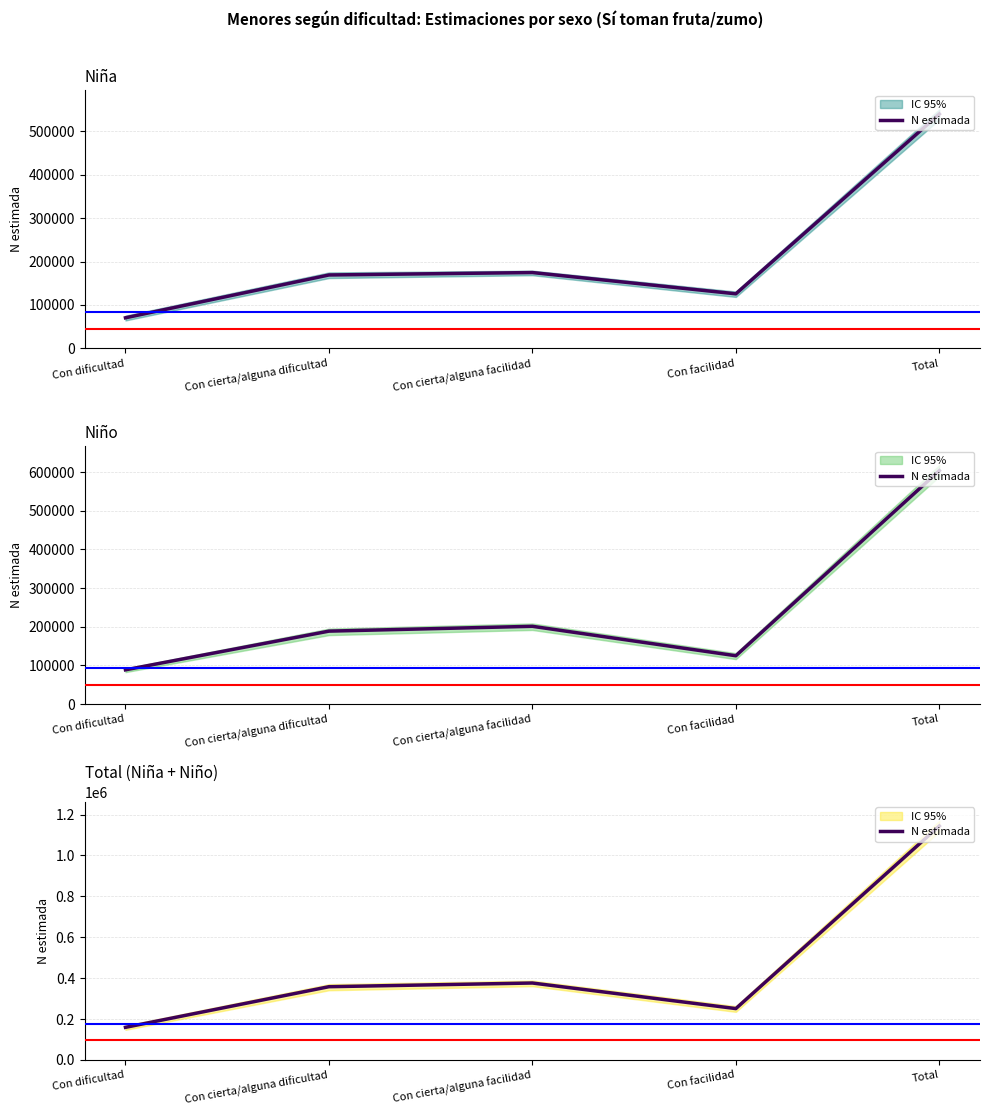

Count the number of values greater than 358001.

2